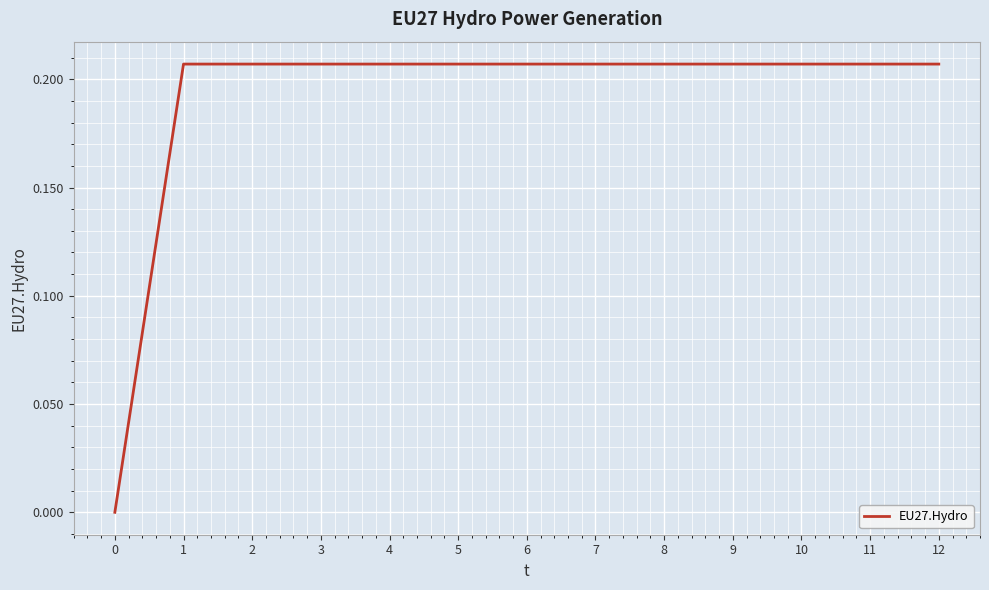

The chart shows a value of 0.3 at 12. True or false?

False